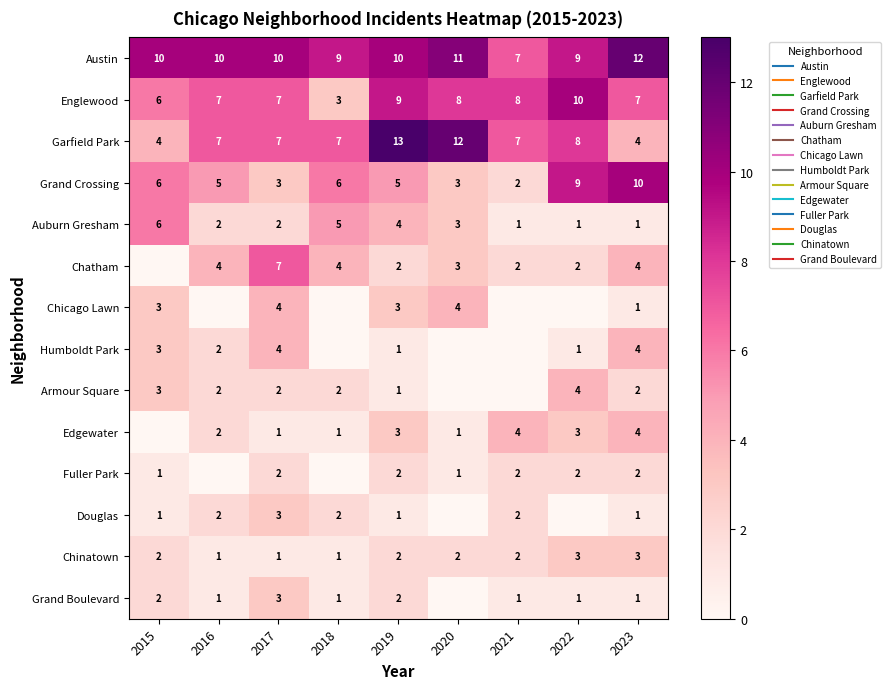

The value of Garfield Park at 2022 is 8. True or false?

True